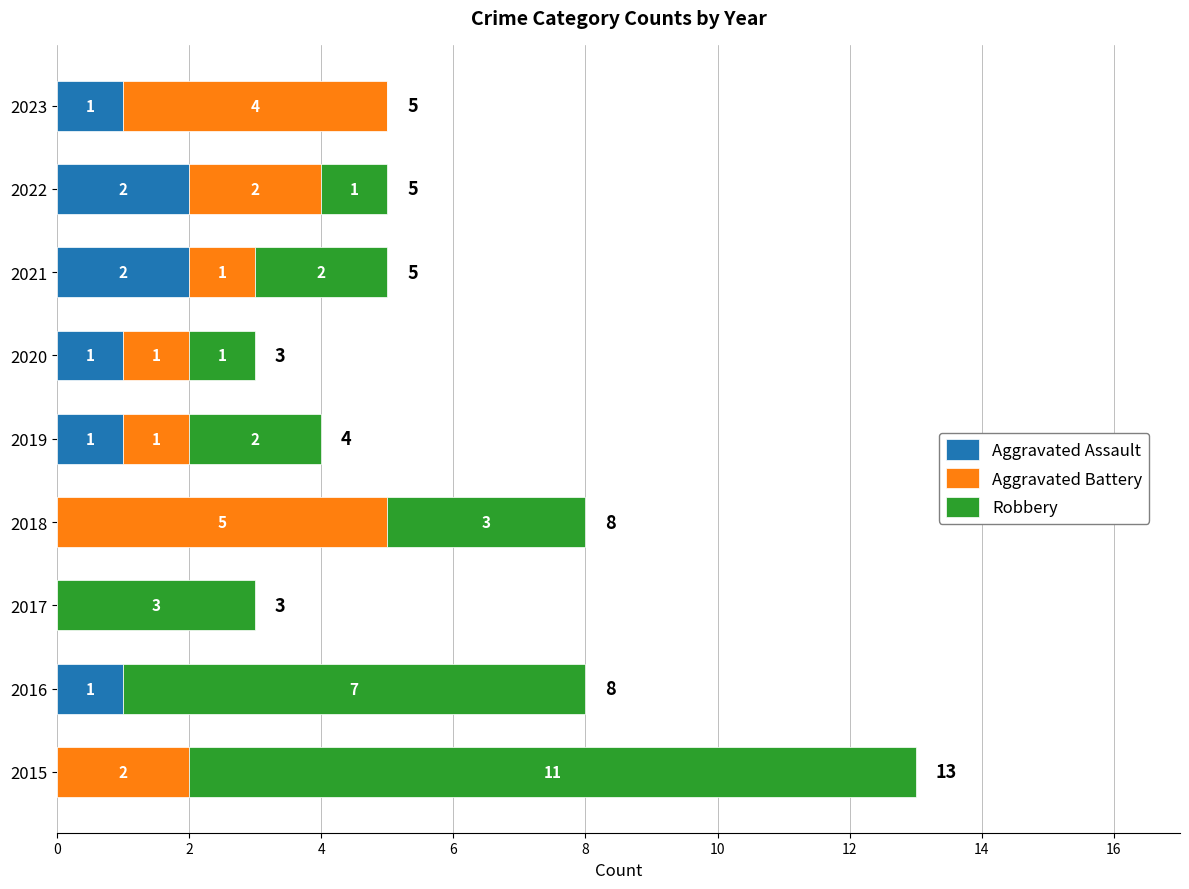

How many Aggravated Assault values are between 0 and 1?

7